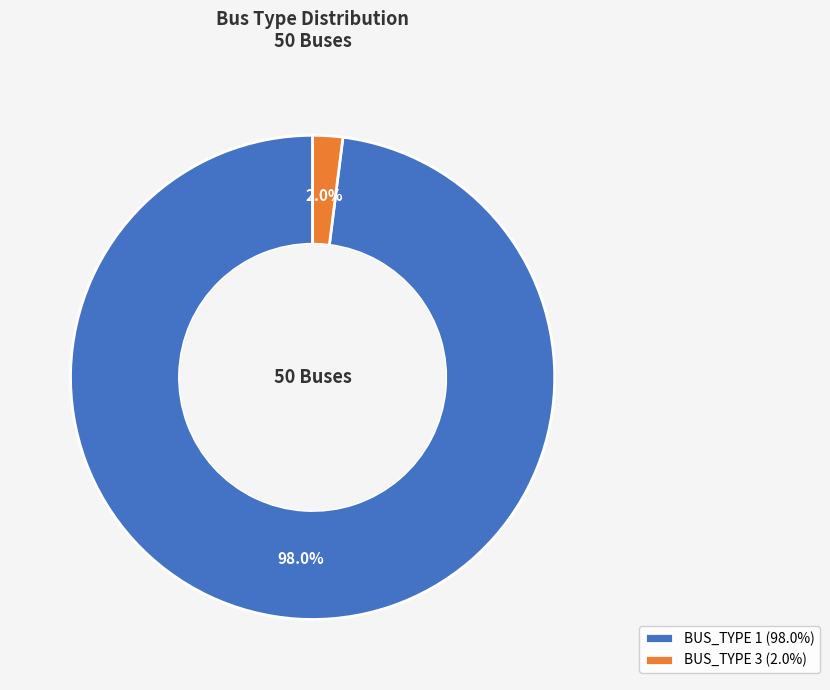

To the nearest percent, what is the difference between the BUS_TYPE 3 and BUS_TYPE 1 slice percentages?

96%